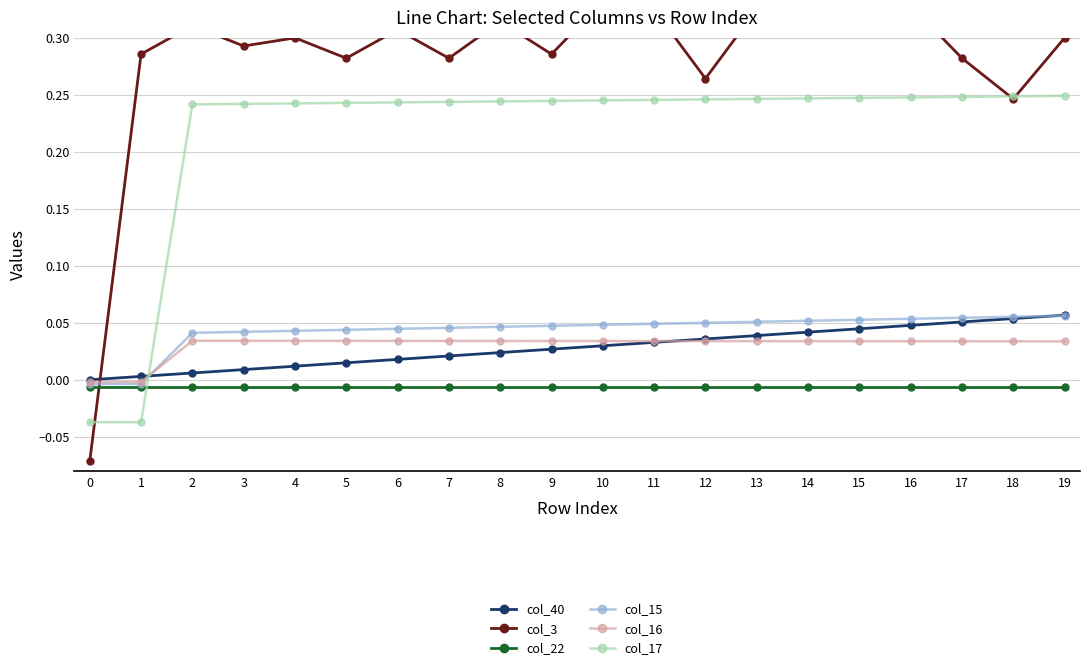

The value of col_22 at 11 is -0.0. True or false?

False